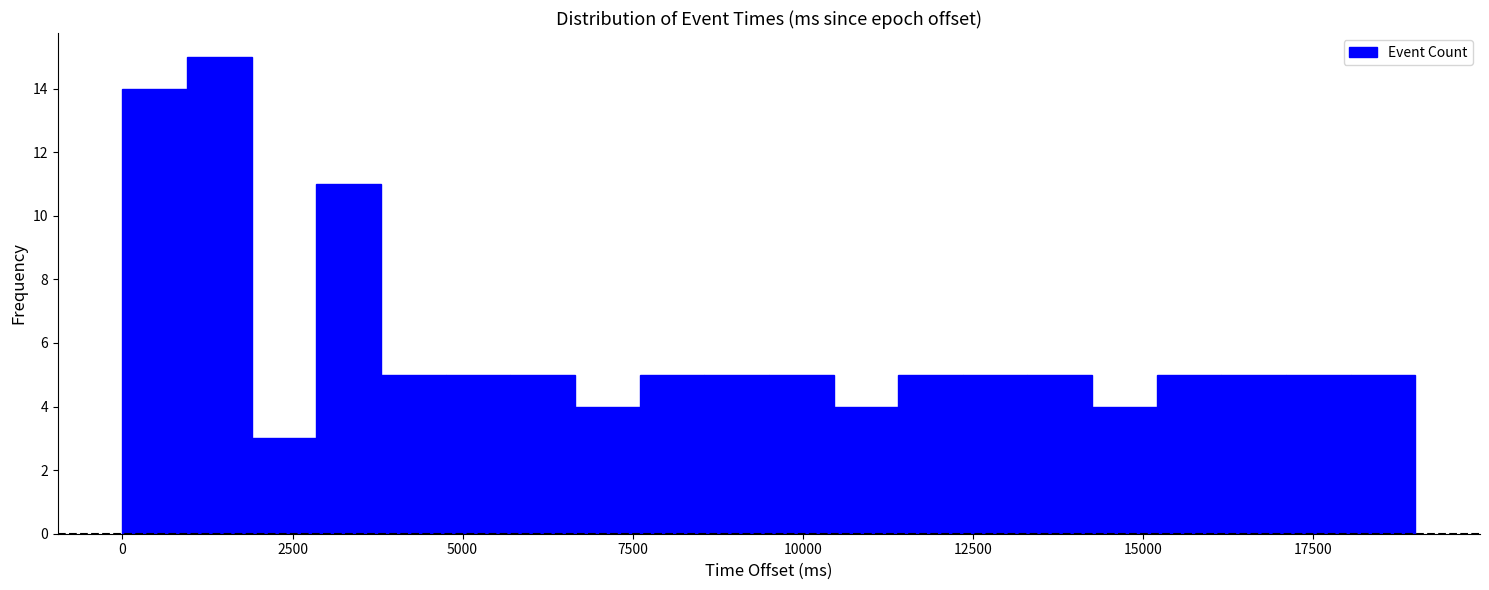

Around what value on the x-axis is the tallest bar? Give the approximate position of its centre, as read against the axis.

1500